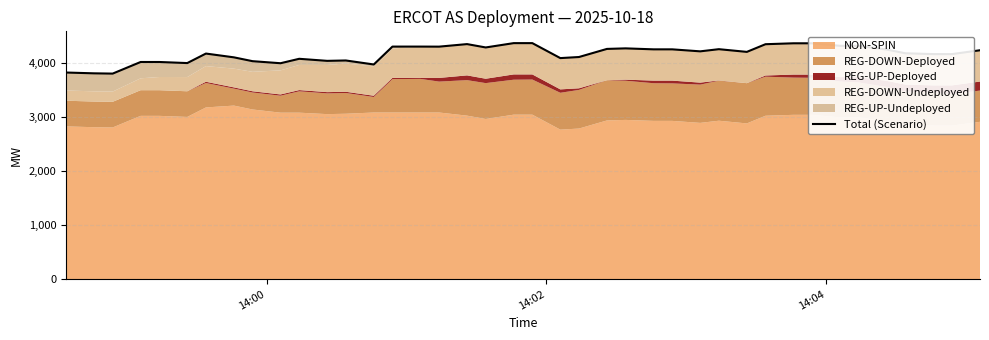

The value at 4 is 1455. True or false?

False